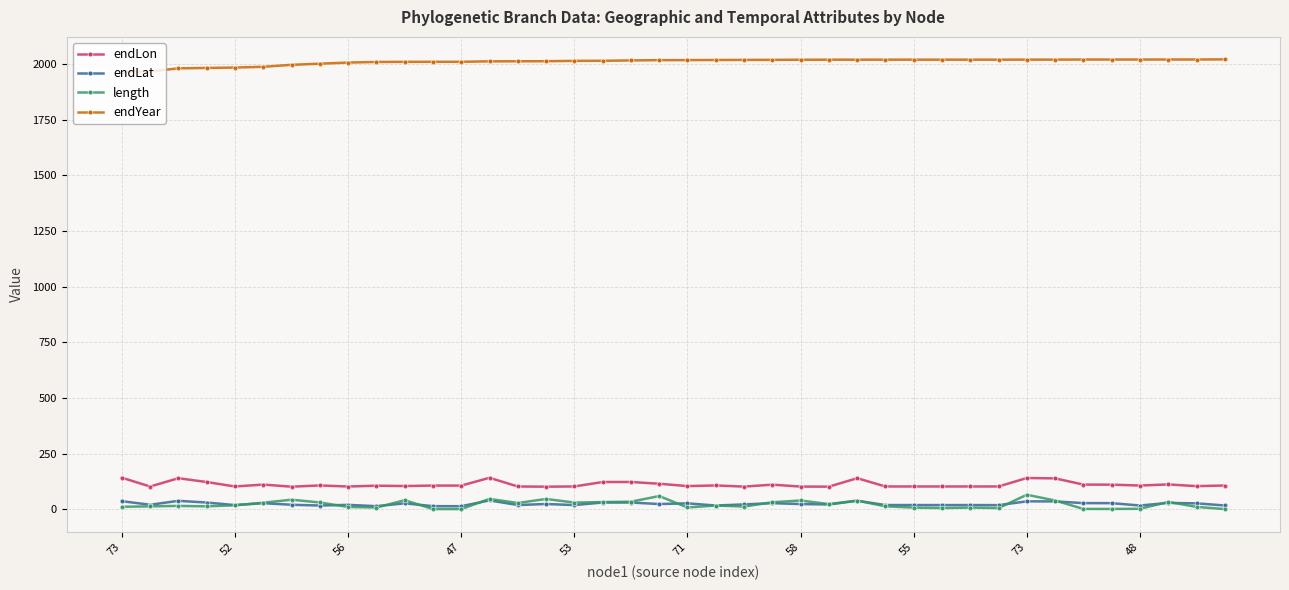

True or false: endLat and endYear cross at least once.

False